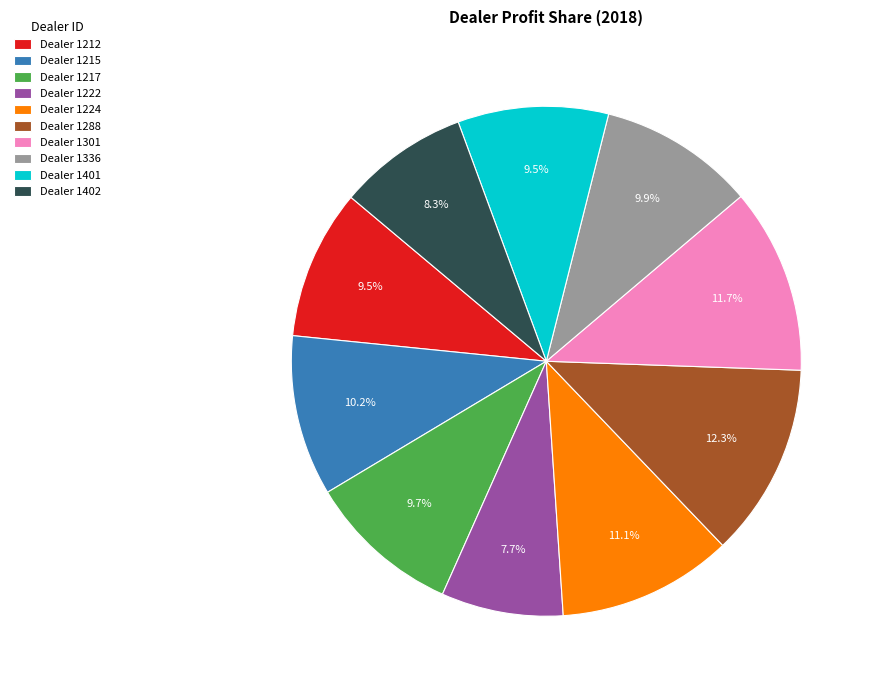

How many slices are in this pie chart?

10